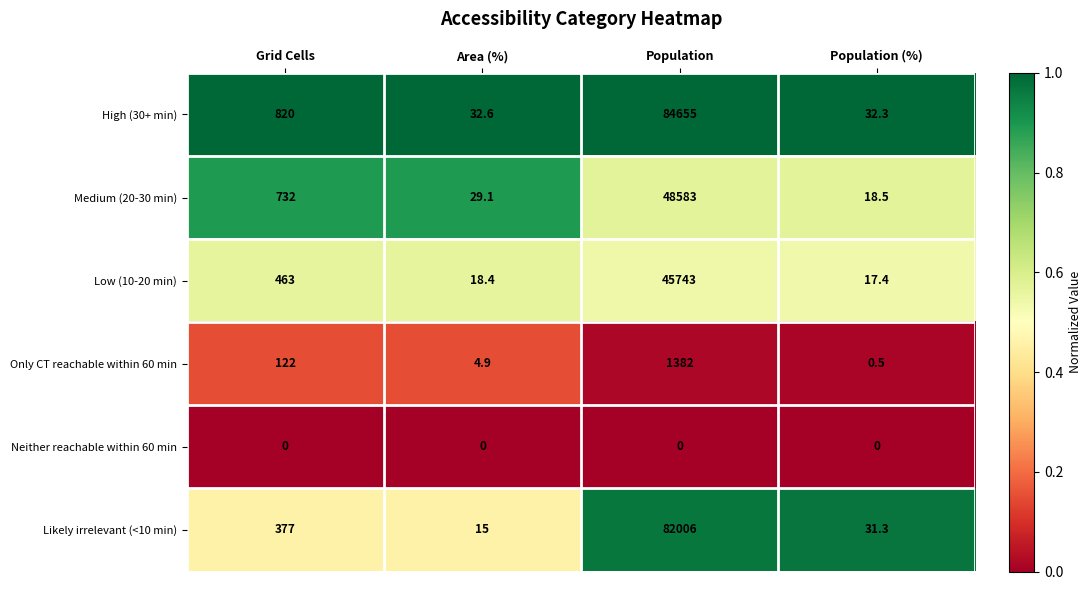

Reading right to left, what are all the values shown in this chart?

High (30+ min): Population (%)=32.3	Population=84655.0	Area (%)=32.6	Grid Cells=820.0
Medium (20-30 min): Population (%)=18.5	Population=48583.0	Area (%)=29.1	Grid Cells=732.0
Low (10-20 min): Population (%)=17.4	Population=45743.0	Area (%)=18.4	Grid Cells=463.0
Only CT reachable within 60 min: Population (%)=0.5	Population=1382.0	Area (%)=4.9	Grid Cells=122.0
Neither reachable within 60 min: Population (%)=0.0	Population=0.0	Area (%)=0.0	Grid Cells=0.0
Likely irrelevant (<10 min): Population (%)=31.3	Population=82006.0	Area (%)=15.0	Grid Cells=377.0